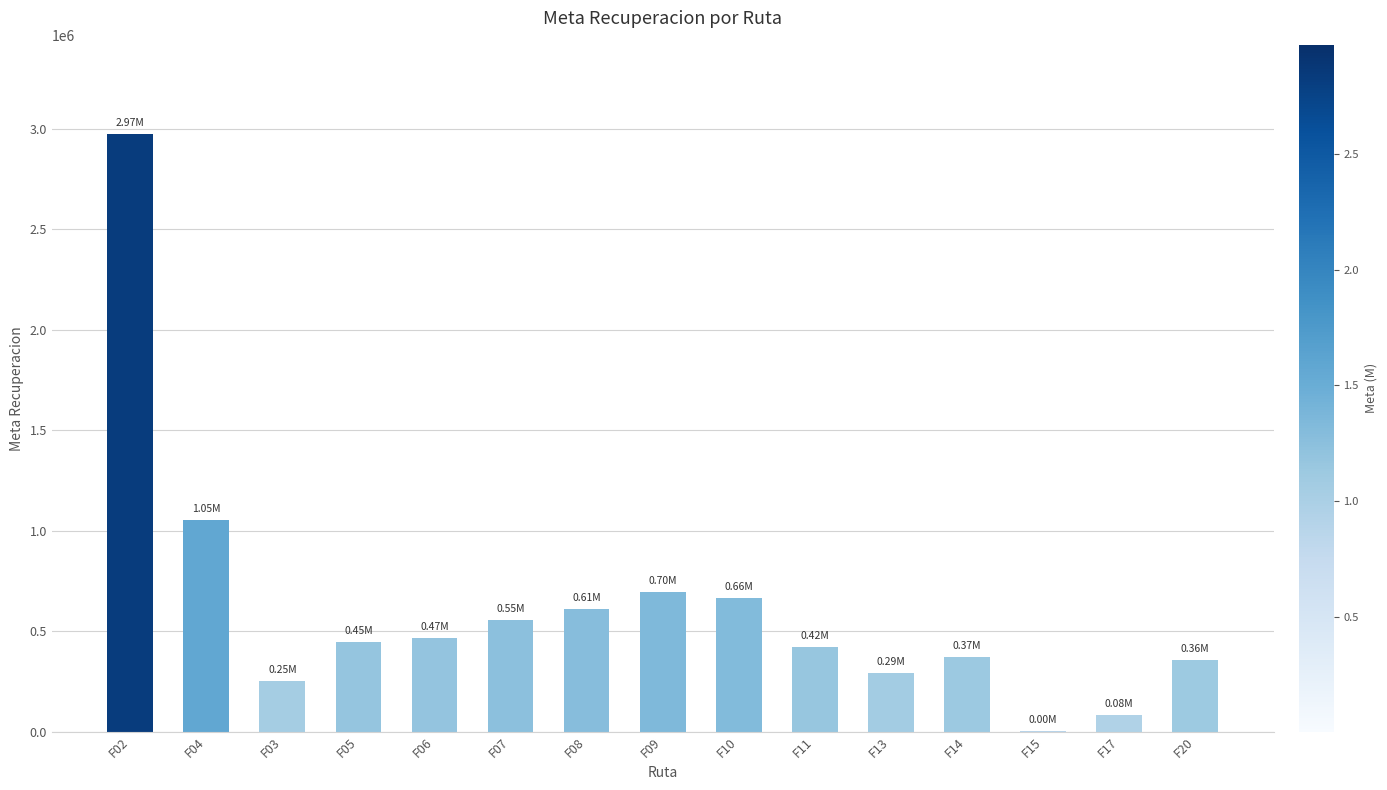

Approximately how many times larger is the value at F14 compared to F13?

1.3